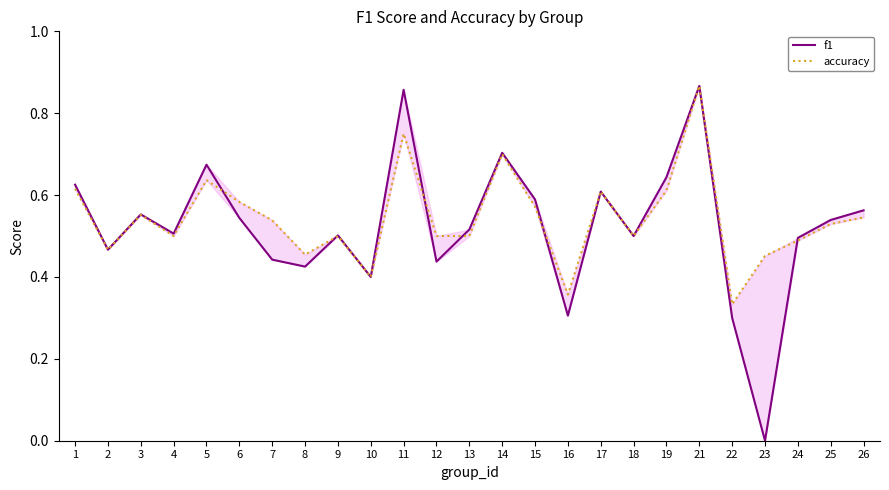

True or false: f1 has a value of 0.7 at 25.

False